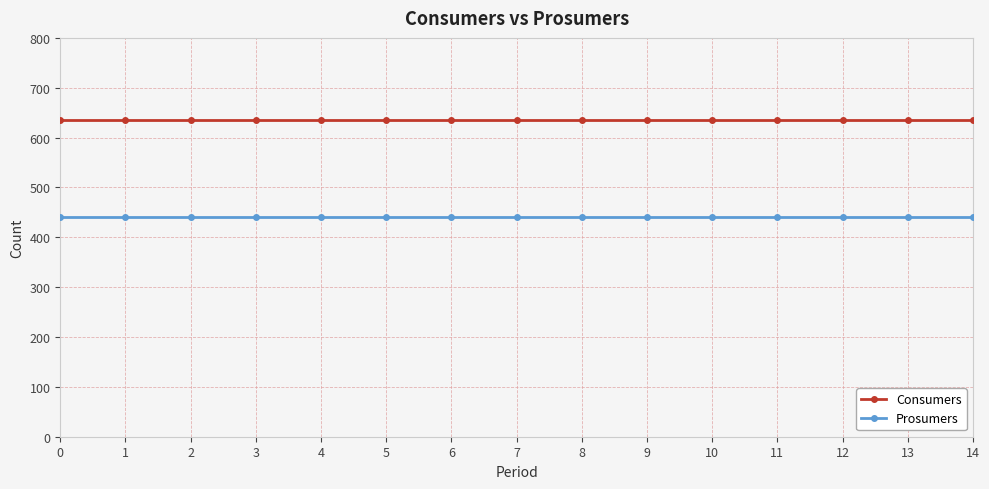

What is the value of the Prosumers point at the 7th from the left?

440